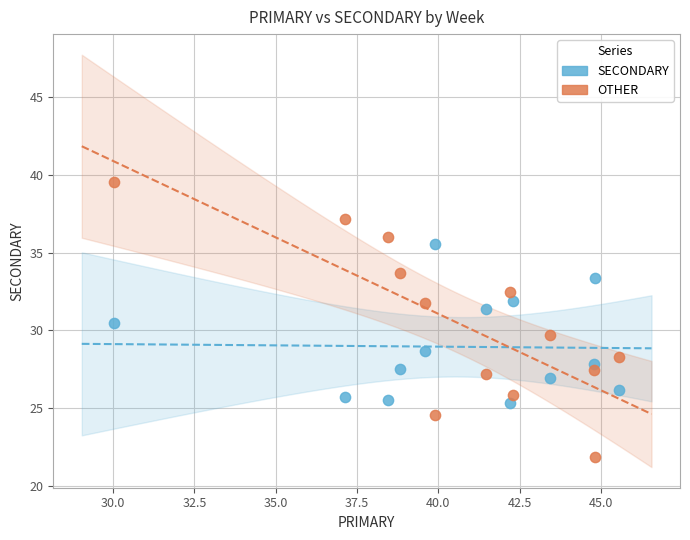

Across all data points, what is the range of Y values (max minus min)?

17.7